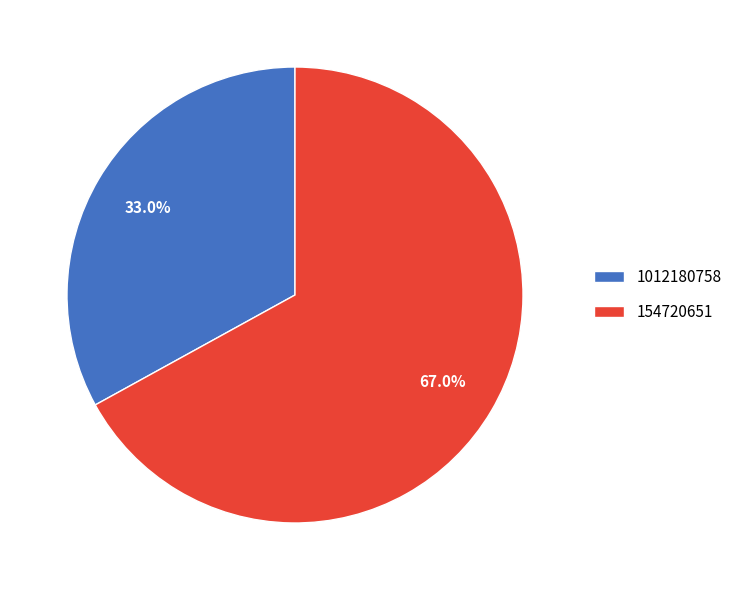

What is the total percentage of 154720651 and 1012180758?

100.0%